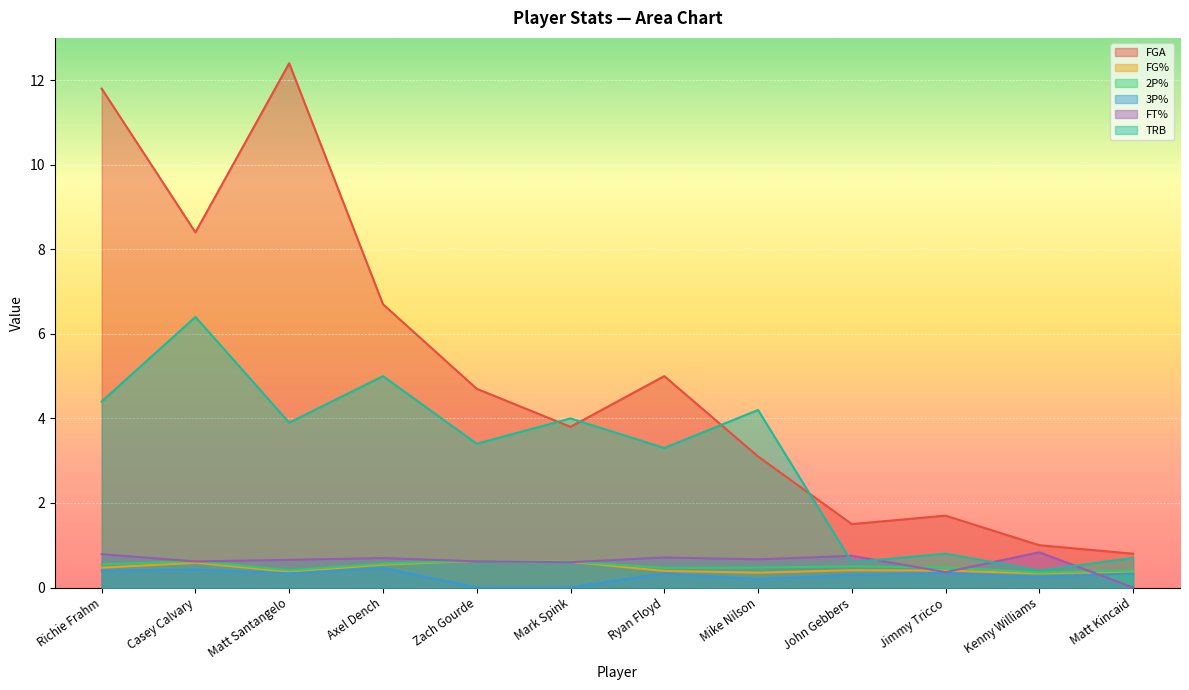

List the labels in order of TRB value, smallest first.

Kenny Williams, John Gebbers, Matt Kincaid, Jimmy Tricco, Ryan Floyd, Zach Gourde, Matt Santangelo, Mark Spink, Mike Nilson, Richie Frahm, Axel Dench, Casey Calvary